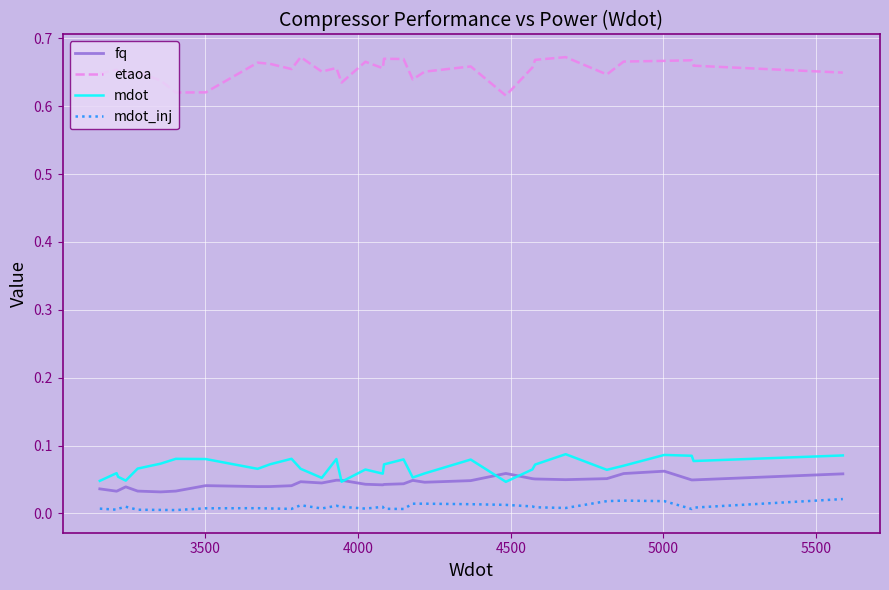

Which series has the largest total across all categories?

etaoa